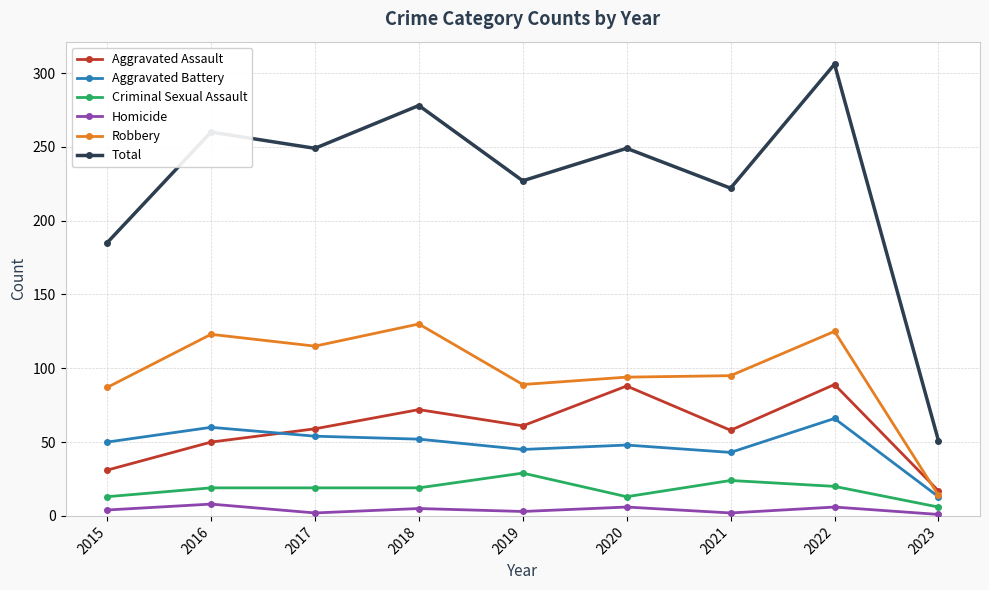

What is the sum of the Criminal Sexual Assault values at 2017 and 2020?

32